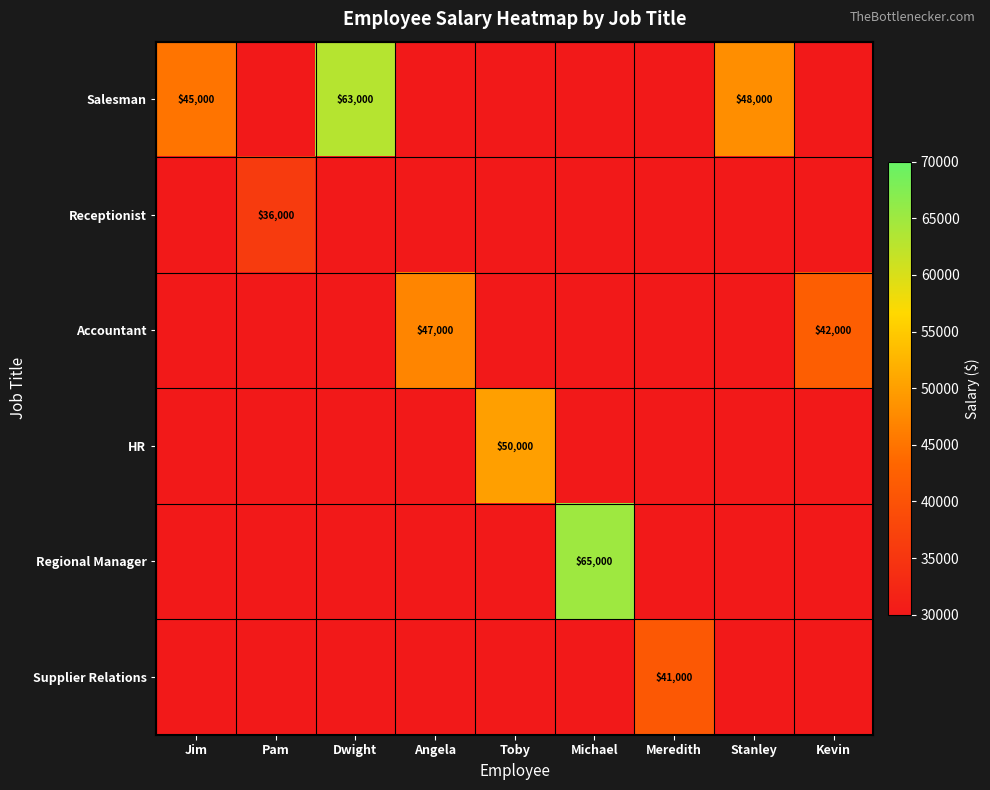

True or false: HR has a value of -17430 at Meredith.

False